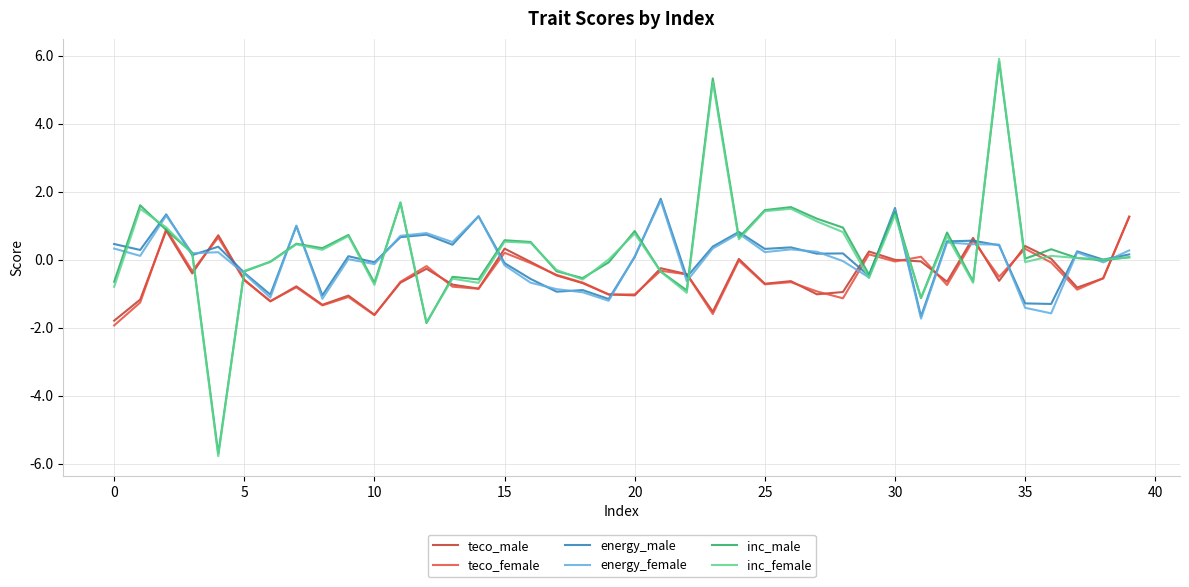

What is the difference between the maximum and minimum values in the inc_female series?

11.7